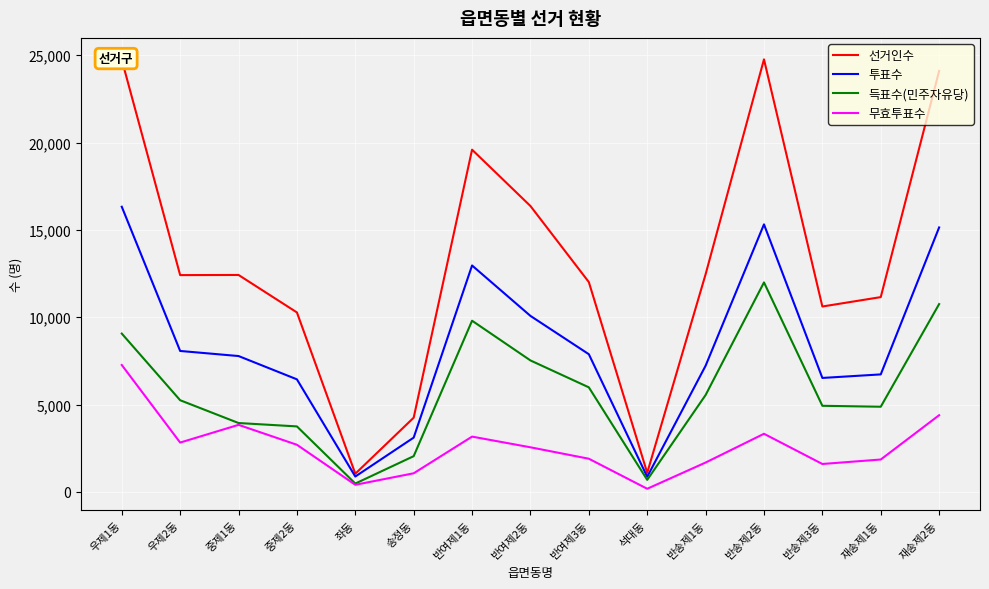

How many interior local peaks does the 투표수 series have?

2